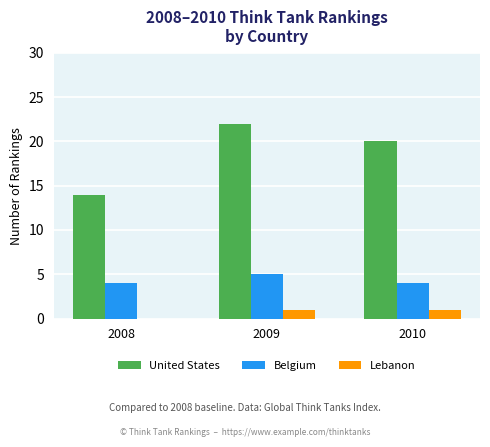

Read the United States value at 2010.

20